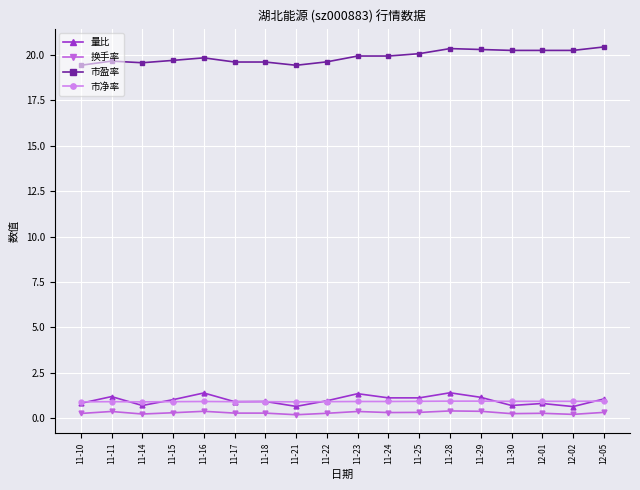

Which series has the largest total across all categories?

市盈率